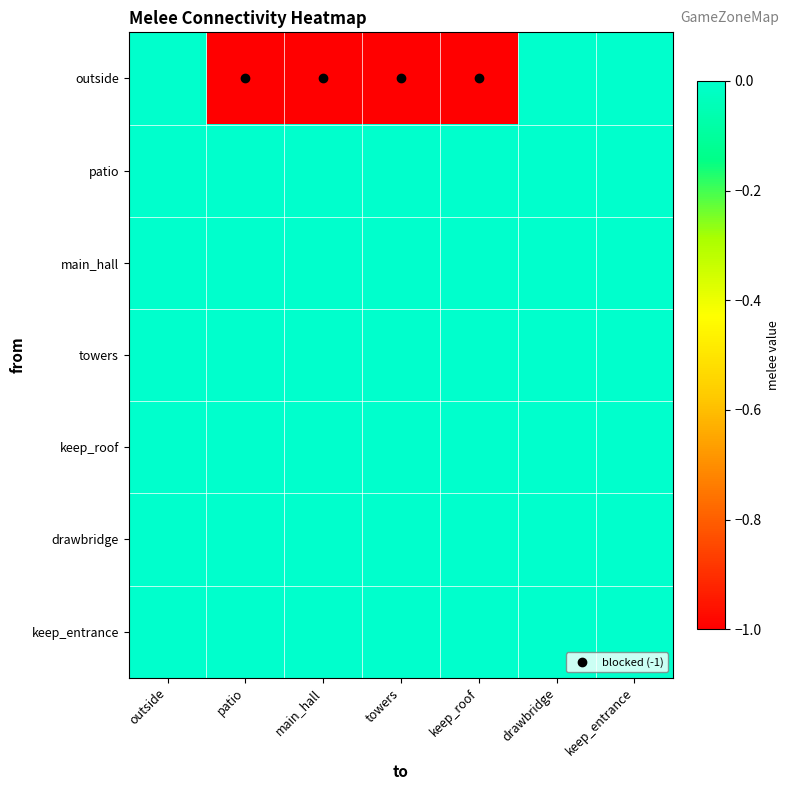

What is the smallest value displayed?

-1